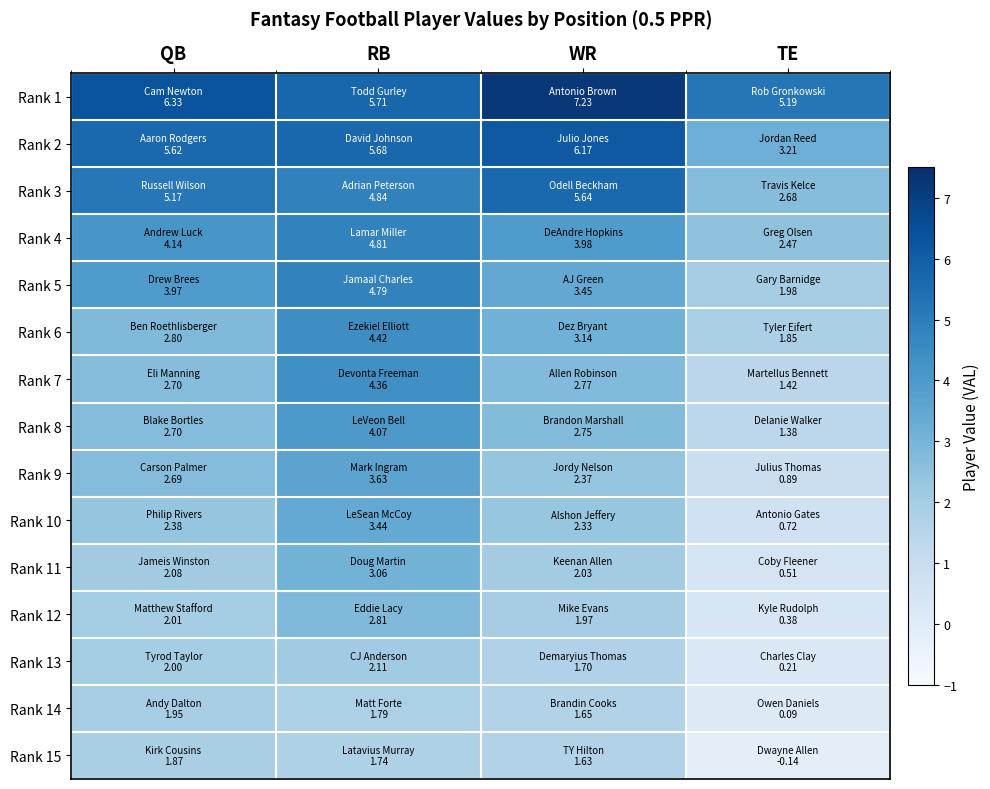

List the series in order of their peak value, lowest first.

Rank 15, Rank 14, Rank 13, Rank 12, Rank 11, Rank 10, Rank 9, Rank 8, Rank 7, Rank 6, Rank 5, Rank 4, Rank 3, Rank 2, Rank 1